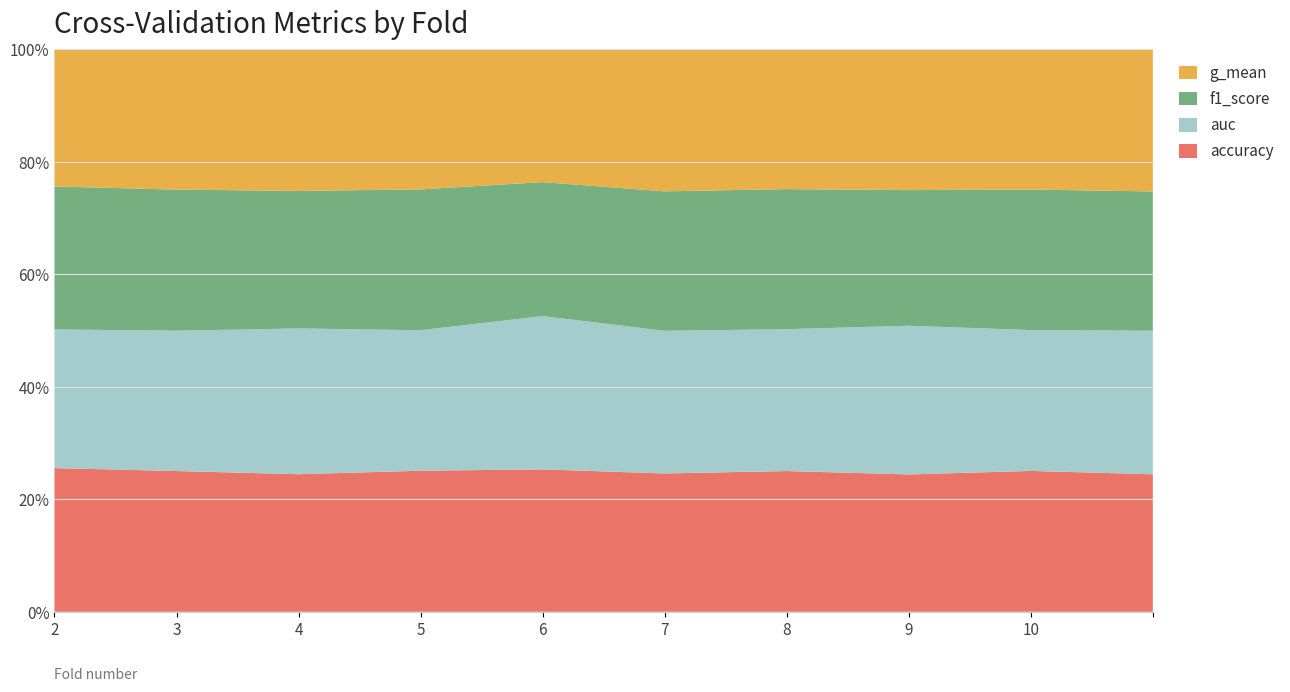

Reading left to right, transcribe all the data shown in this chart.

accuracy: 0.8	0.8	0.8	0.8	0.6	0.8	0.8	0.5	0.6	0.6
auc: 0.7	0.8	0.8	0.8	0.7	0.8	0.8	0.6	0.5	0.6
f1_score: 0.8	0.8	0.8	0.8	0.6	0.8	0.8	0.5	0.5	0.6
g_mean: 0.7	0.8	0.8	0.8	0.6	0.8	0.8	0.5	0.5	0.6